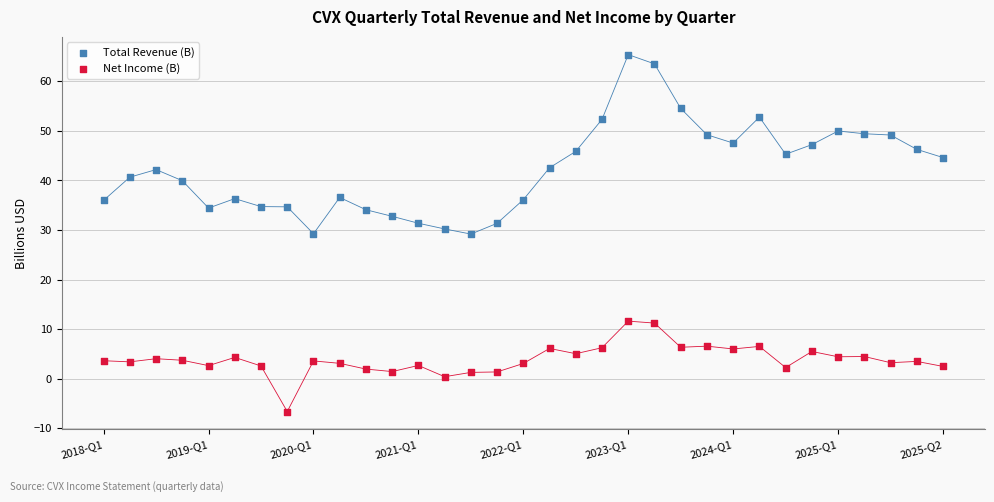

Which series has the largest Y range (max minus min)?

Total Revenue (B)